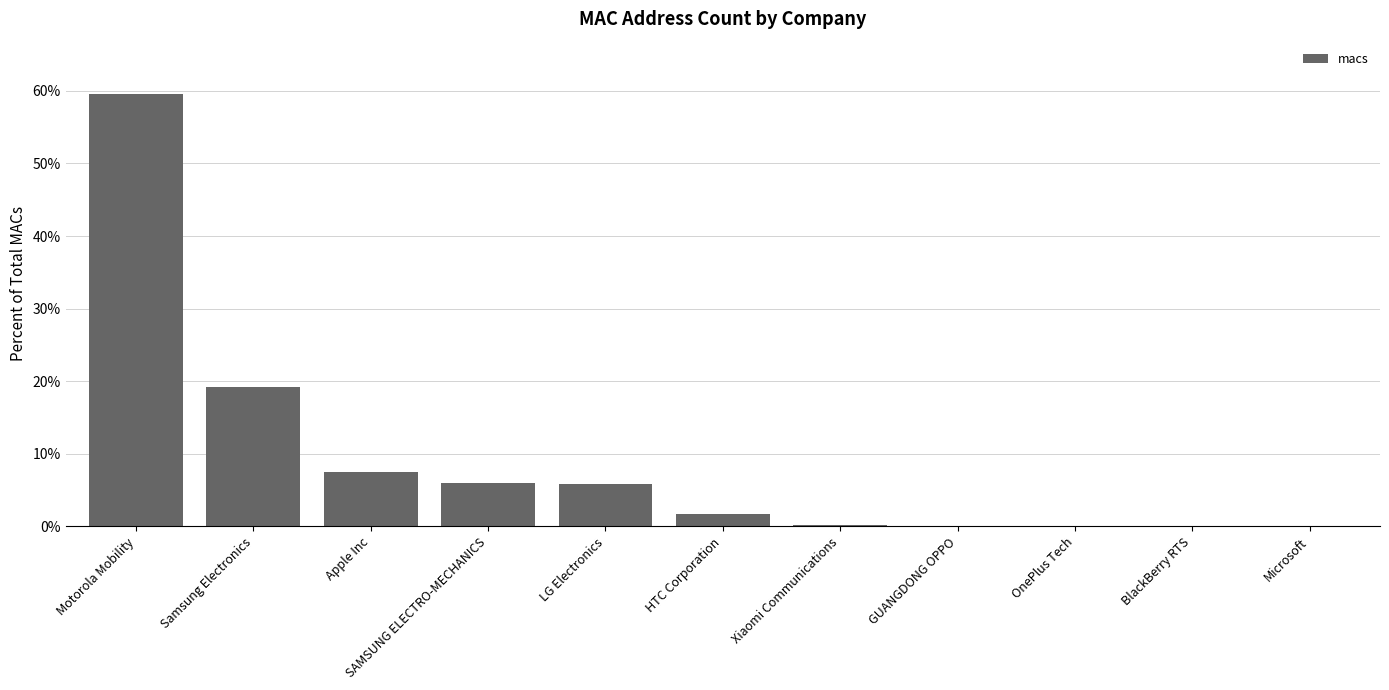

What is the sum of all values?

100.0